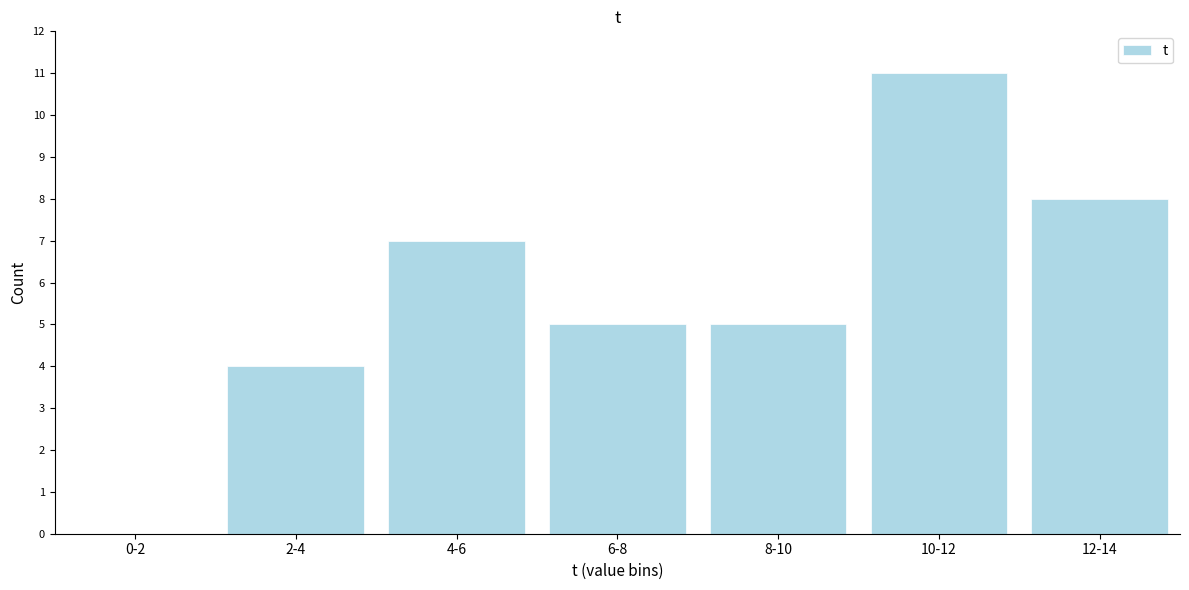

Reading left to right, transcribe all the data shown in this chart.

0-2=0	2-4=4	4-6=7	6-8=5	8-10=5	10-12=11	12-14=8